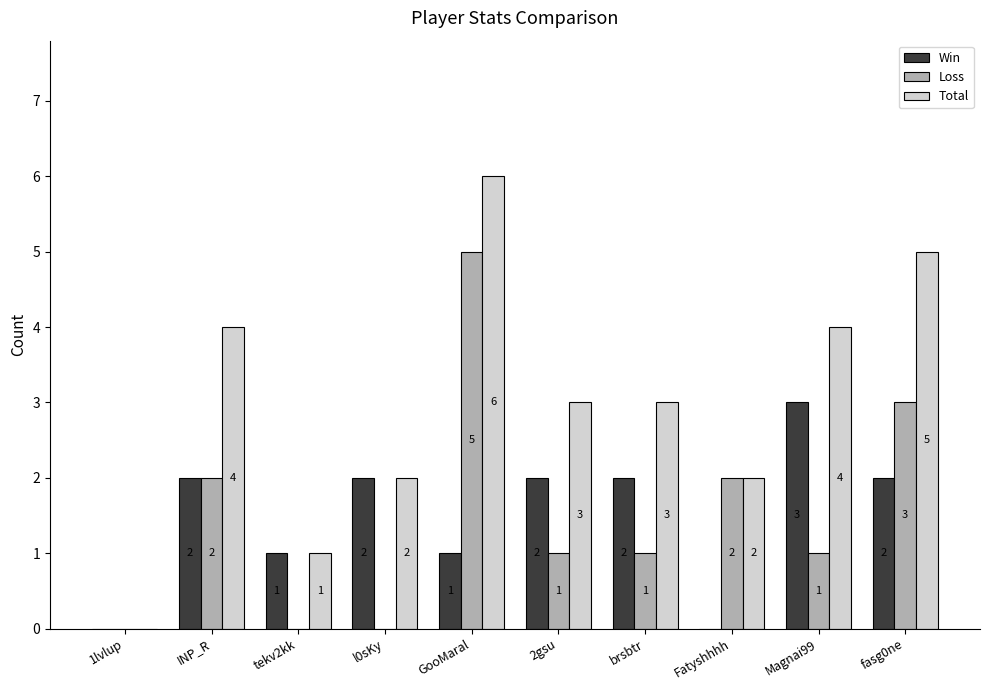

How many Loss values are between 0 and 2?

8